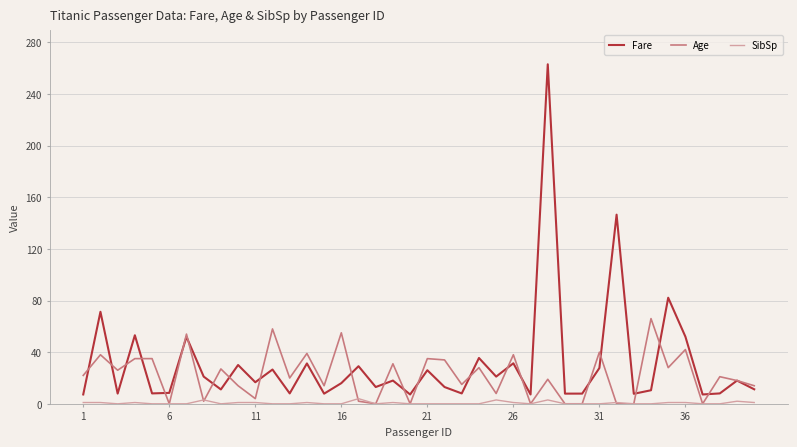

What is the maximum value for Age?

66.0